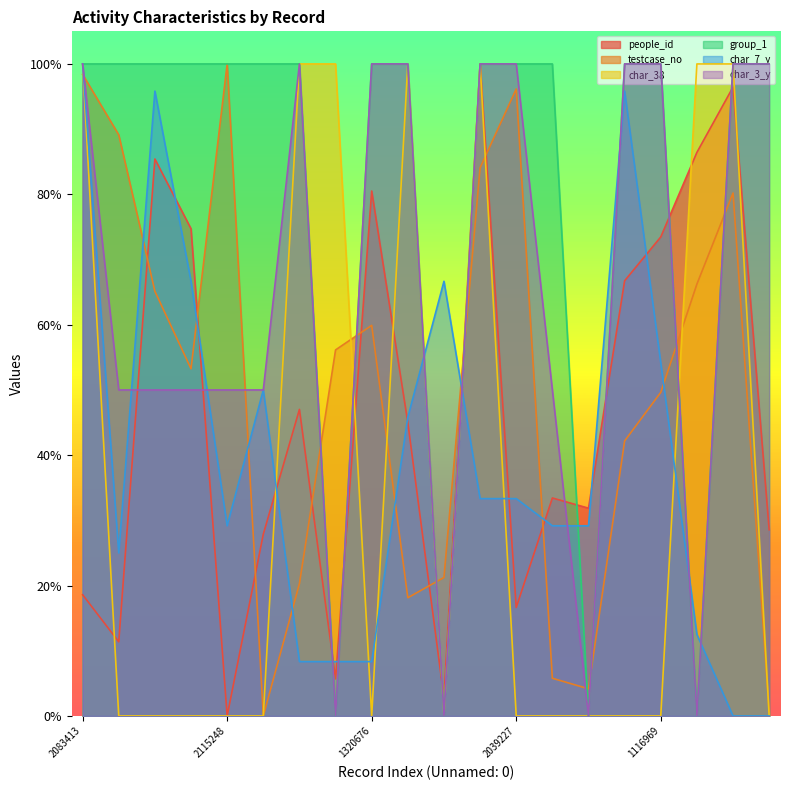

Where do group_1 and people_id first cross each other?

535459 and 1246016